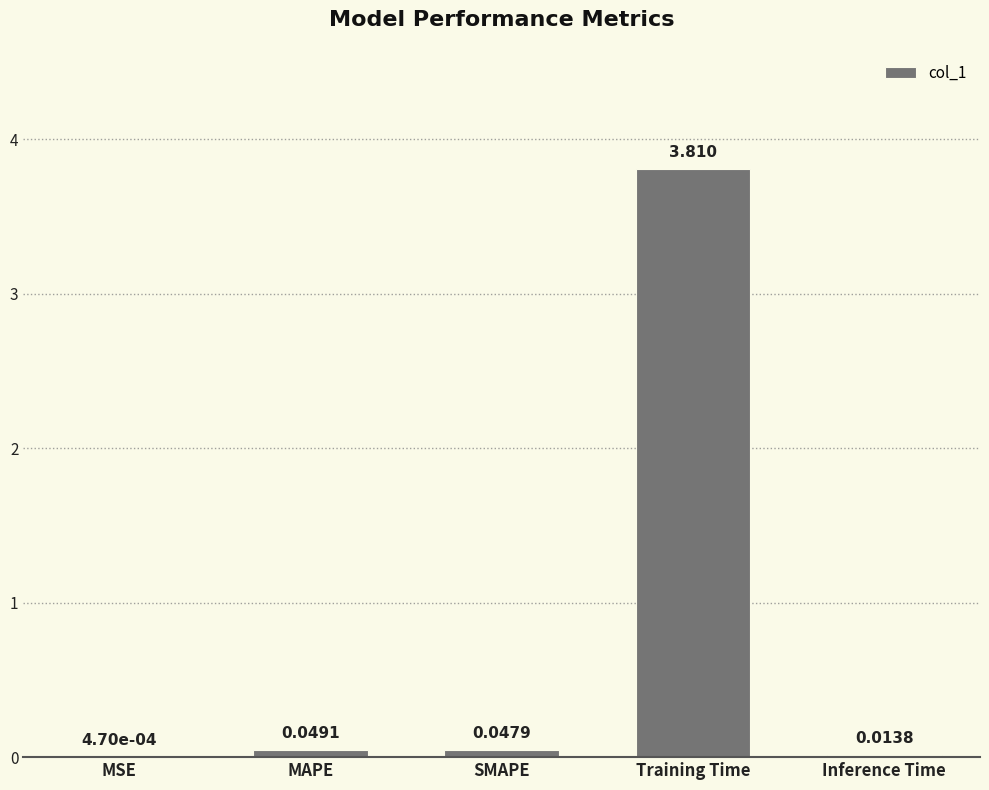

What is the sum of the values at Inference Time and Training Time?

3.8